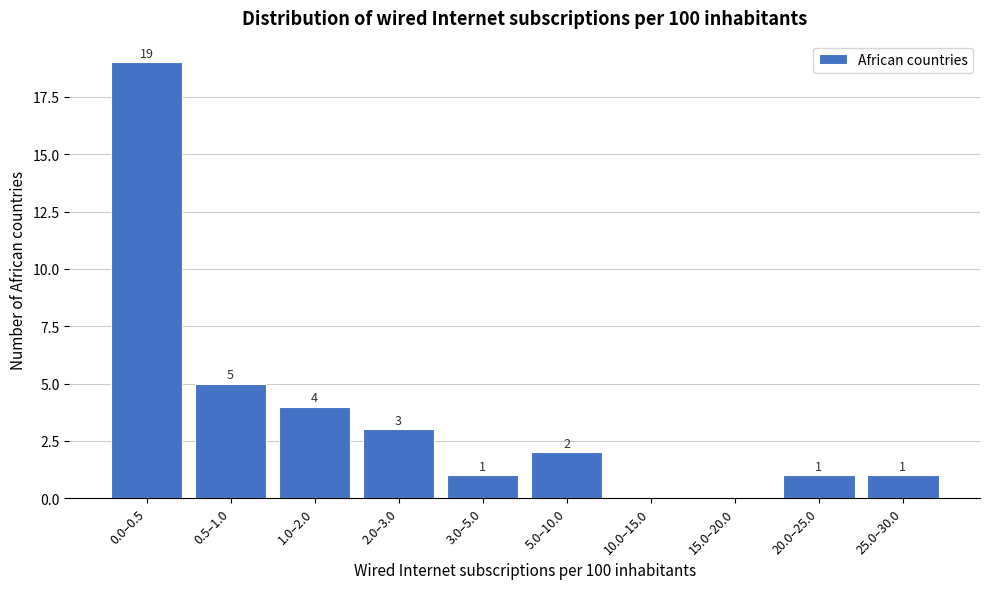

Reading left to right, what are all the values shown in this chart?

0.0–0.5=19	0.5–1.0=5	1.0–2.0=4	2.0–3.0=3	3.0–5.0=1	5.0–10.0=2	10.0–15.0=0	15.0–20.0=0	20.0–25.0=1	25.0–30.0=1